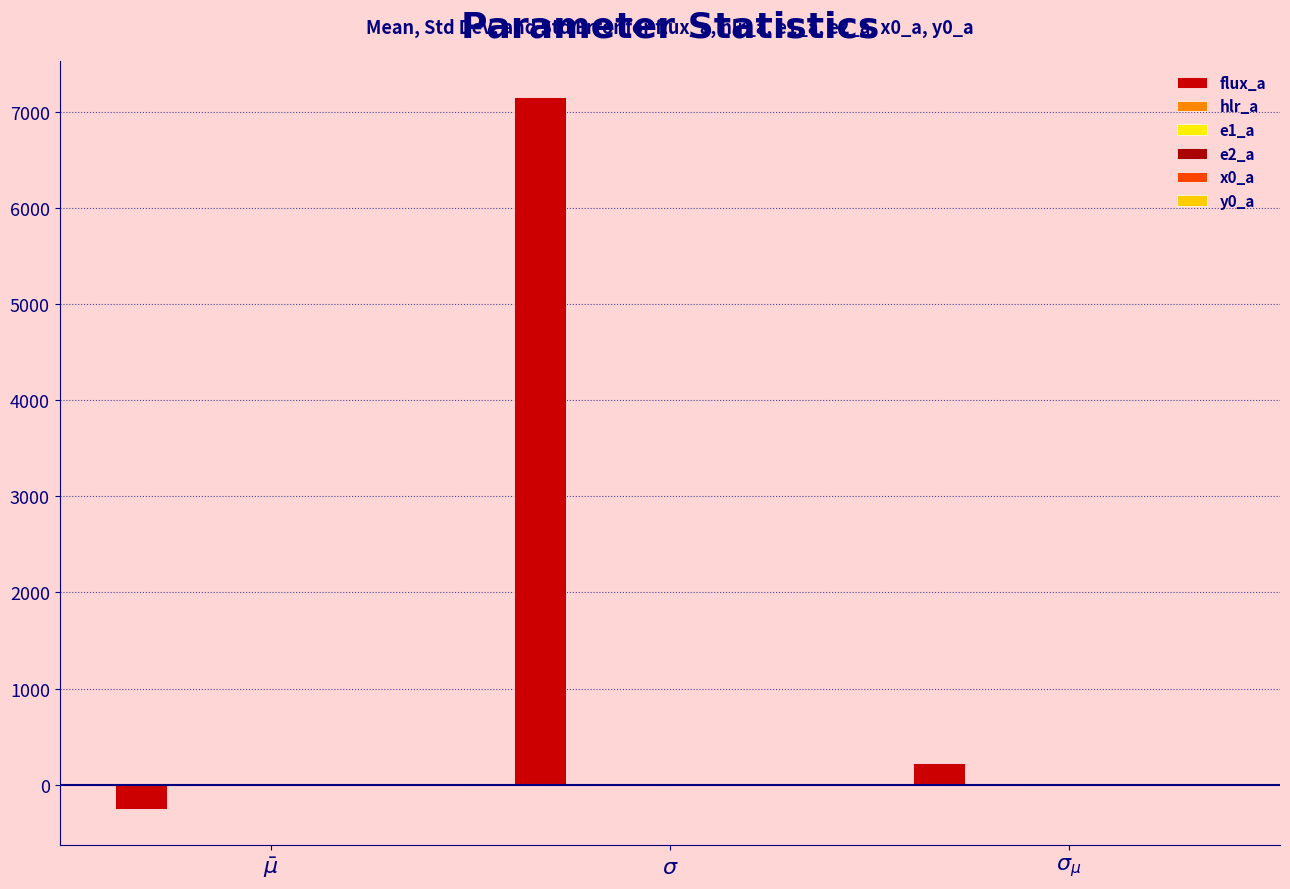

Which series has the largest range (max minus min)?

flux_a